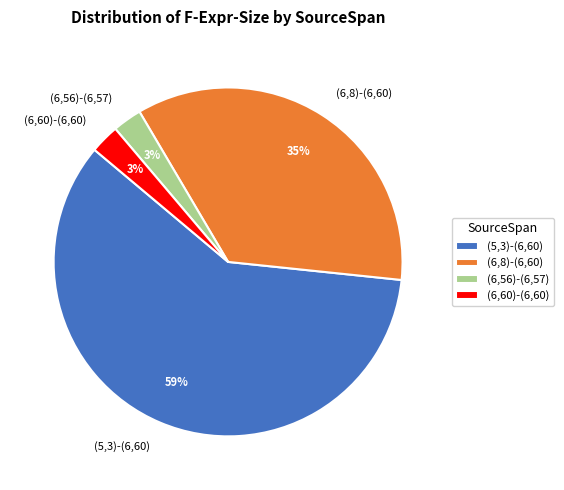

True or false: (6,8)-(6,60) accounts for 48% of the total.

False